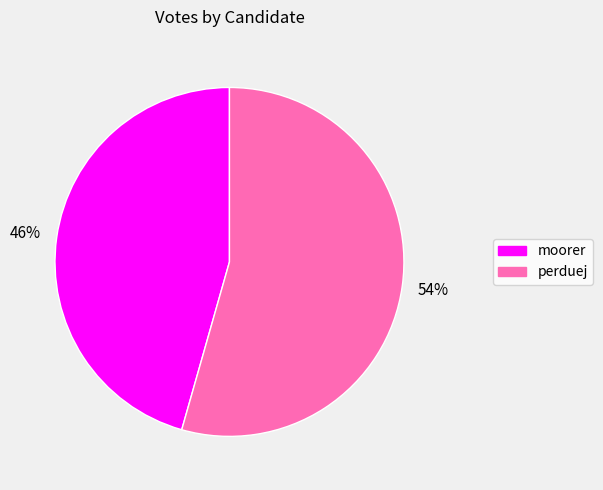

How many segments does this pie chart have?

2